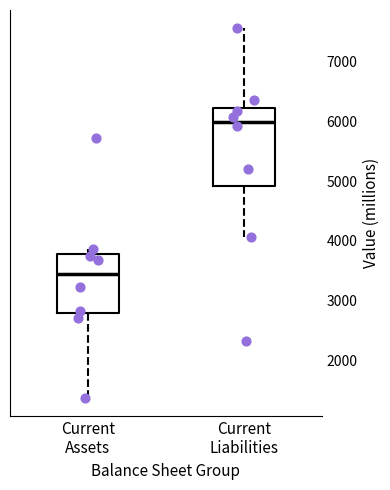

Comparing the boxes themselves (not the whiskers), which one is the tallest?

Current Liabilities